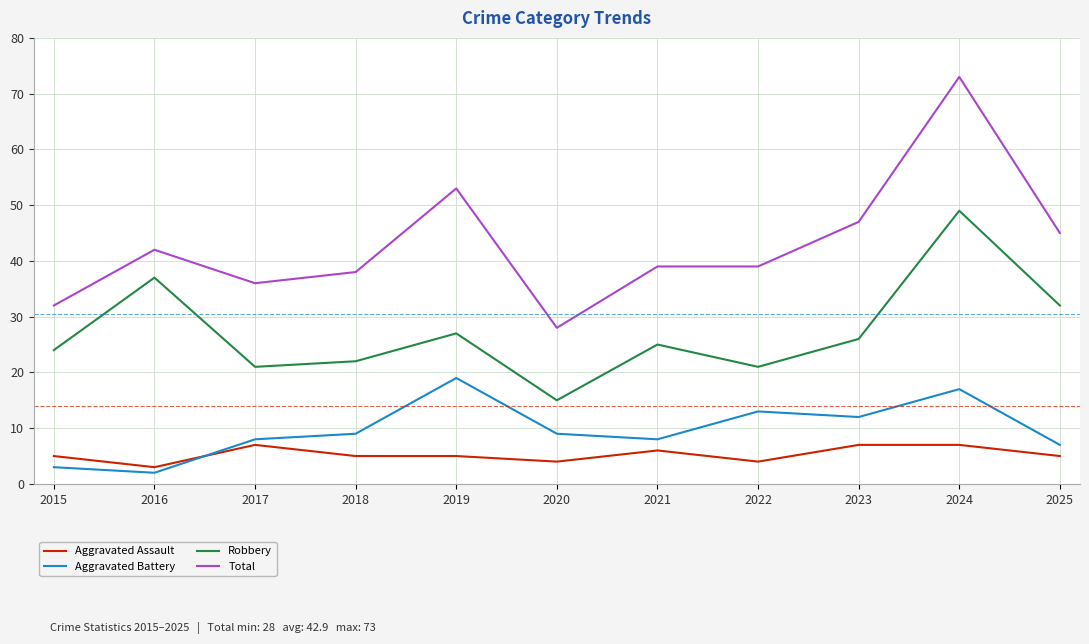

The Robbery series shows 14 at 2025. True or false?

False